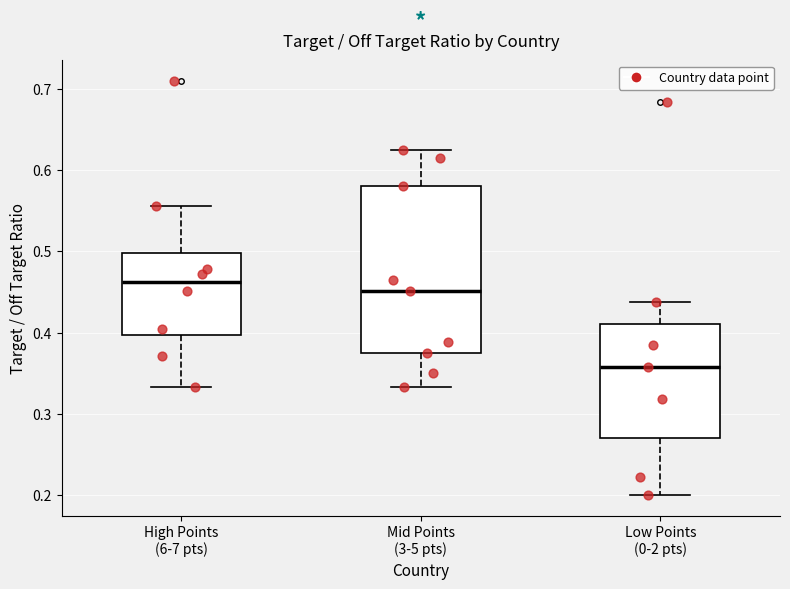

Which box's median line is the highest?

High Points (6-7 pts)